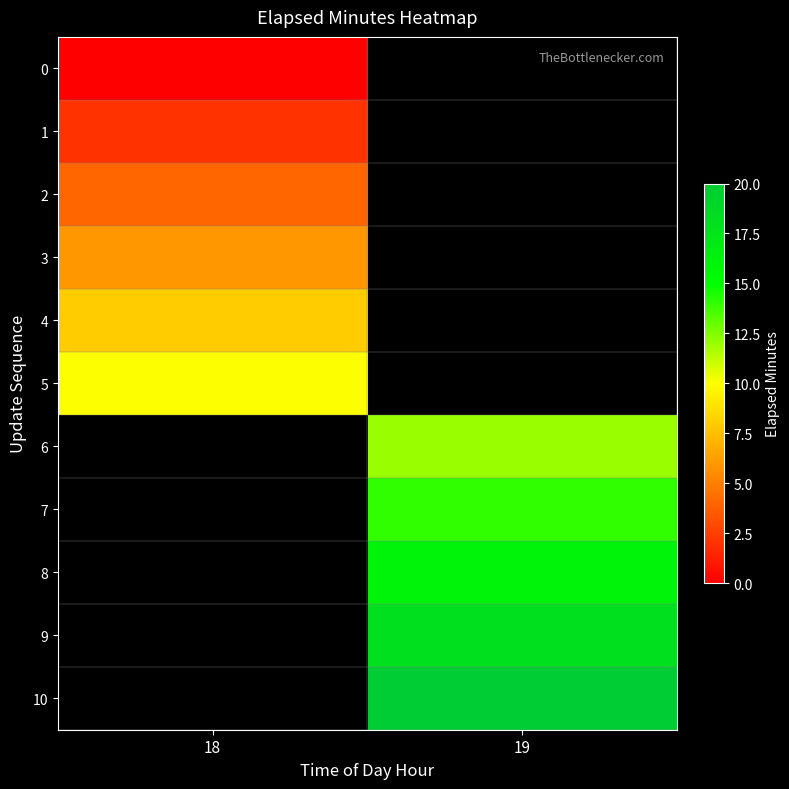

The 4 series shows 8.0 at 18. True or false?

True